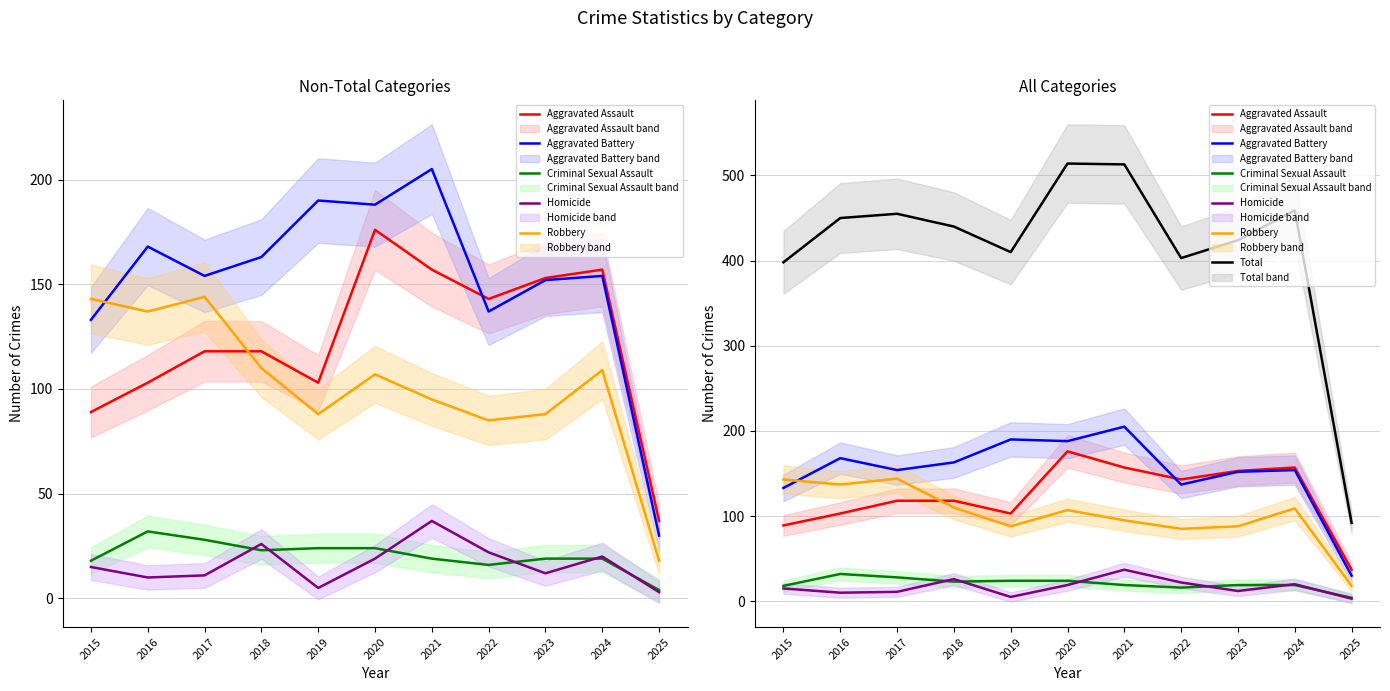

Which series has the largest total across all categories?

Total